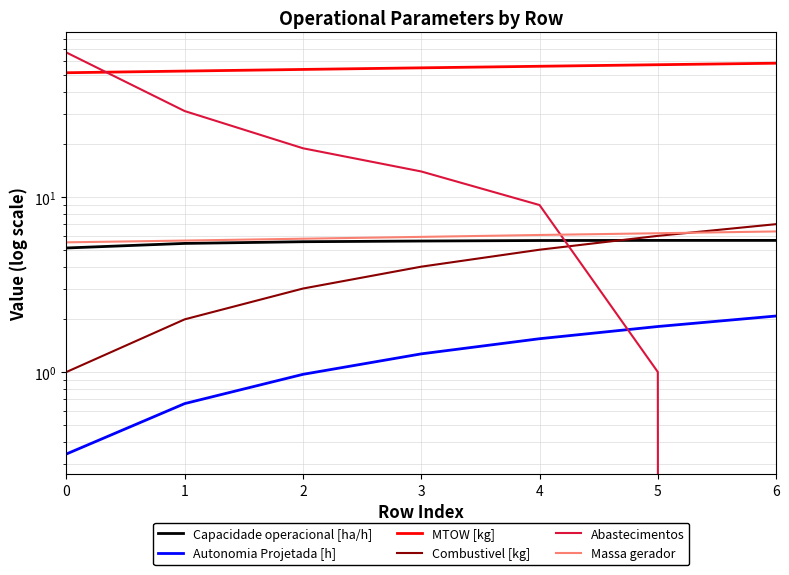

True or false: Abastecimentos has more than 0 points higher than both neighbors.

False